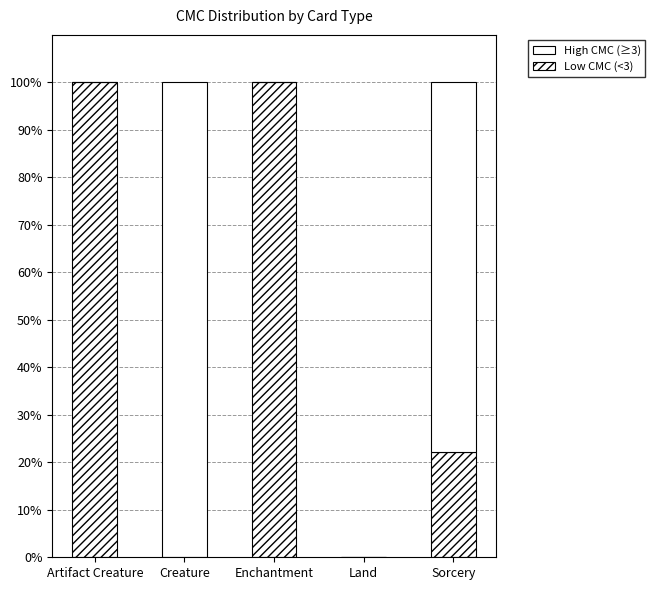

Where is Low CMC (<3) nearest to the value 50?

Sorcery